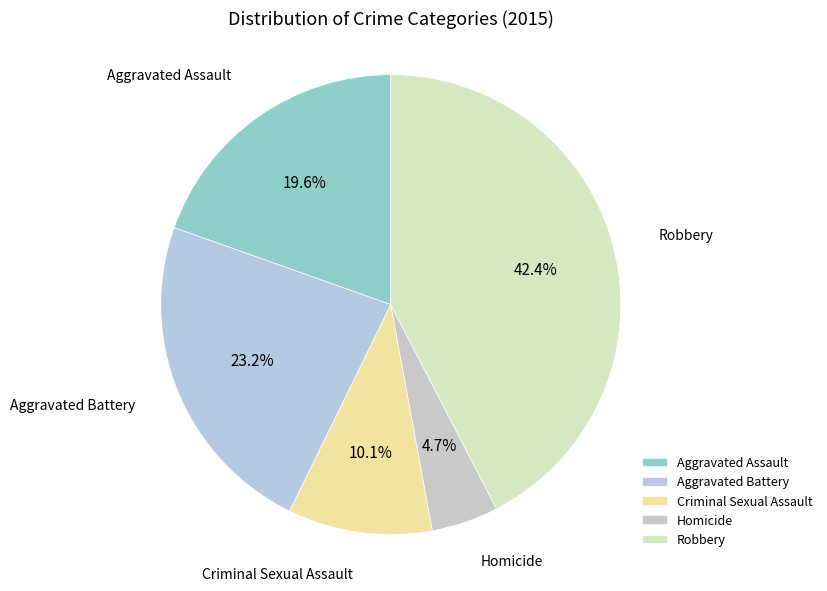

Do Criminal Sexual Assault and Robbery together represent more than half of the pie?

Yes